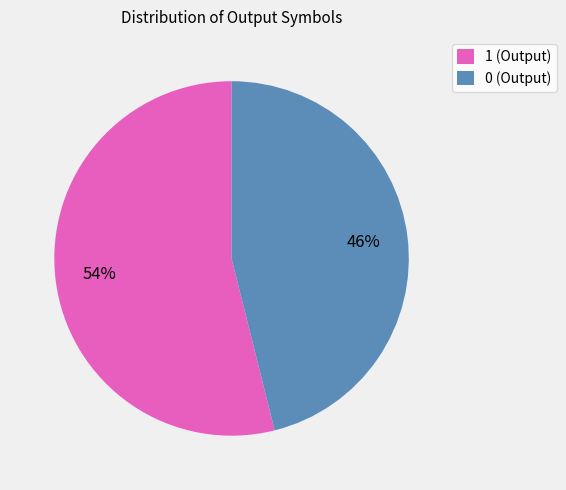

To the nearest percent, what percentage of the pie is 0 (Output)?

46%